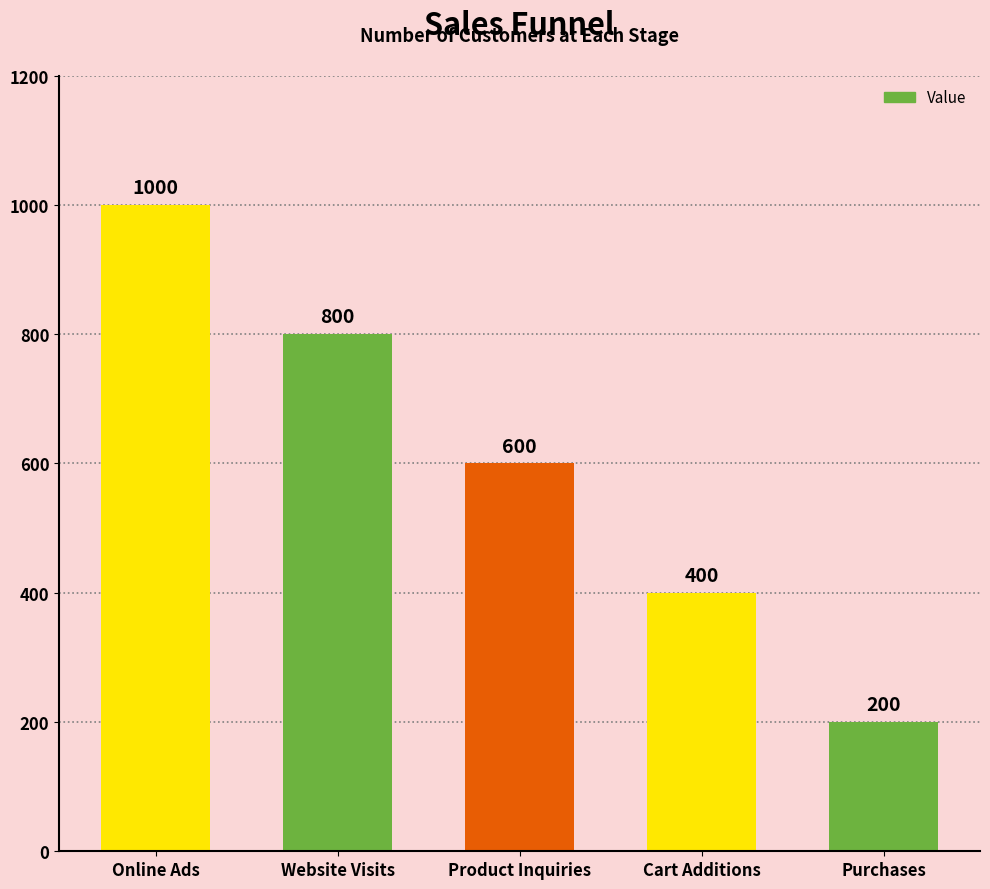

Which has a higher value, Website Visits or Purchases?

Website Visits